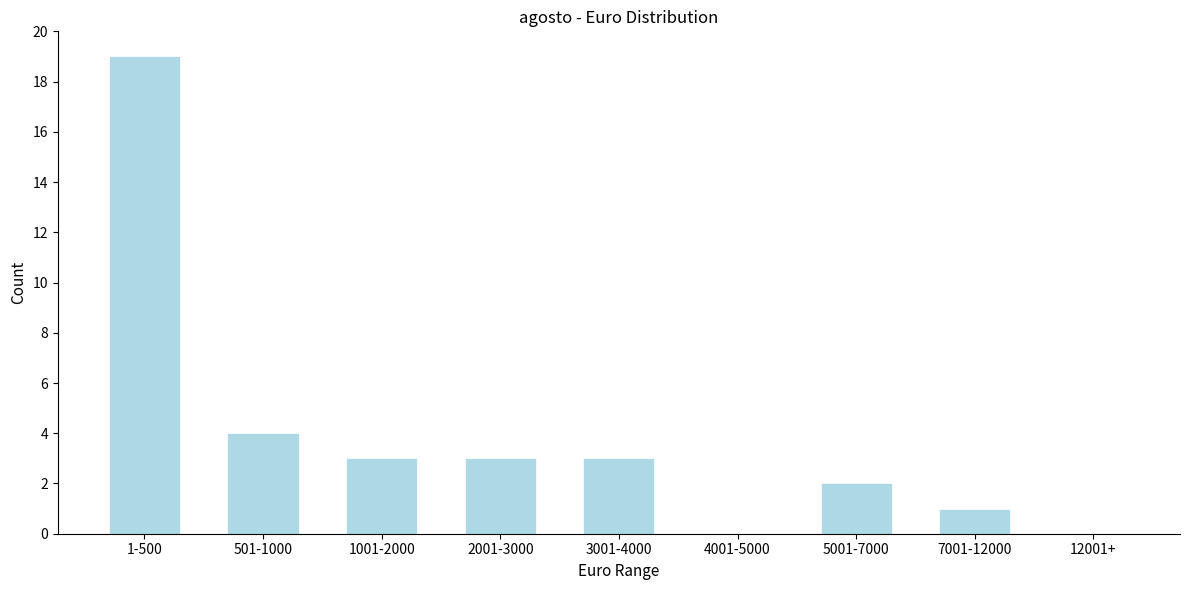

Reading left to right, what are all the values shown in this chart?

1-500=19	501-1000=4	1001-2000=3	2001-3000=3	3001-4000=3	4001-5000=0	5001-7000=2	7001-12000=1	12001+=0